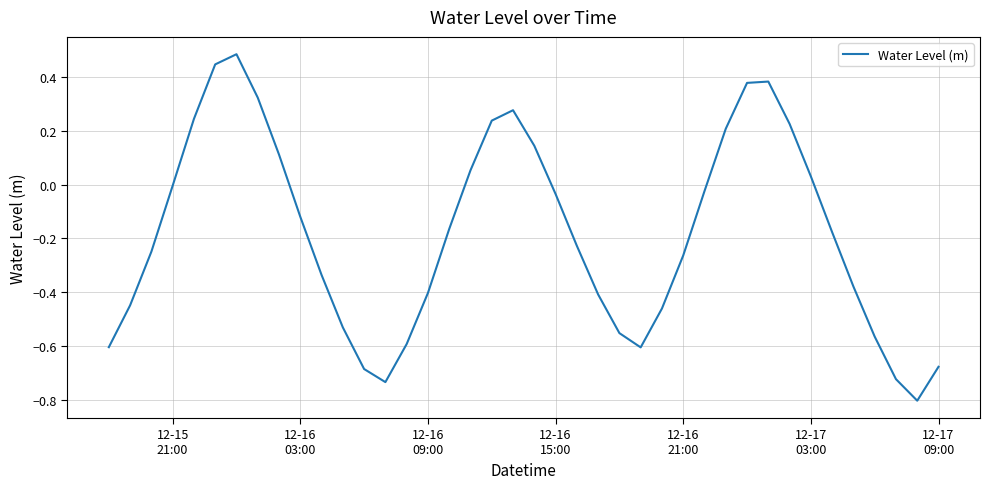

What is the smallest value displayed?

-0.8